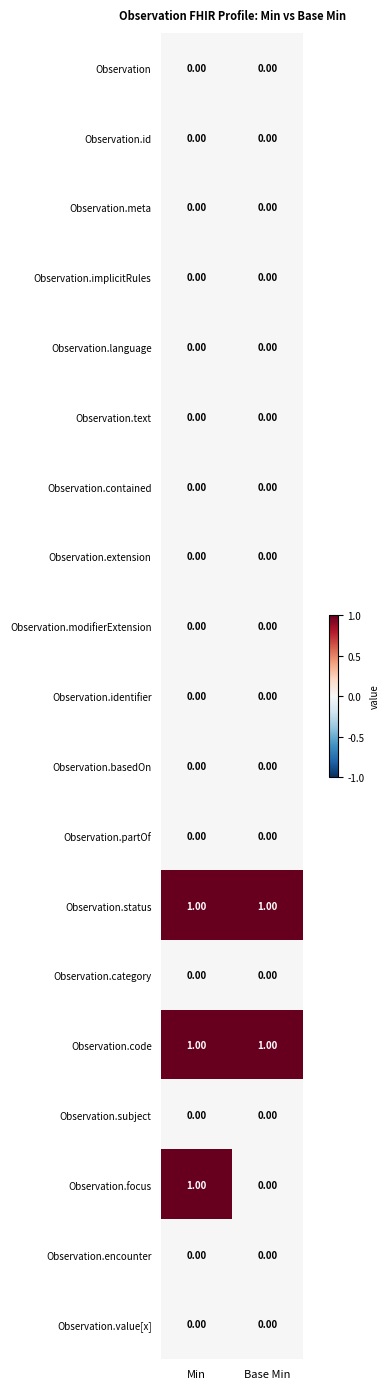

Which series has the largest range (max minus min)?

Observation.focus